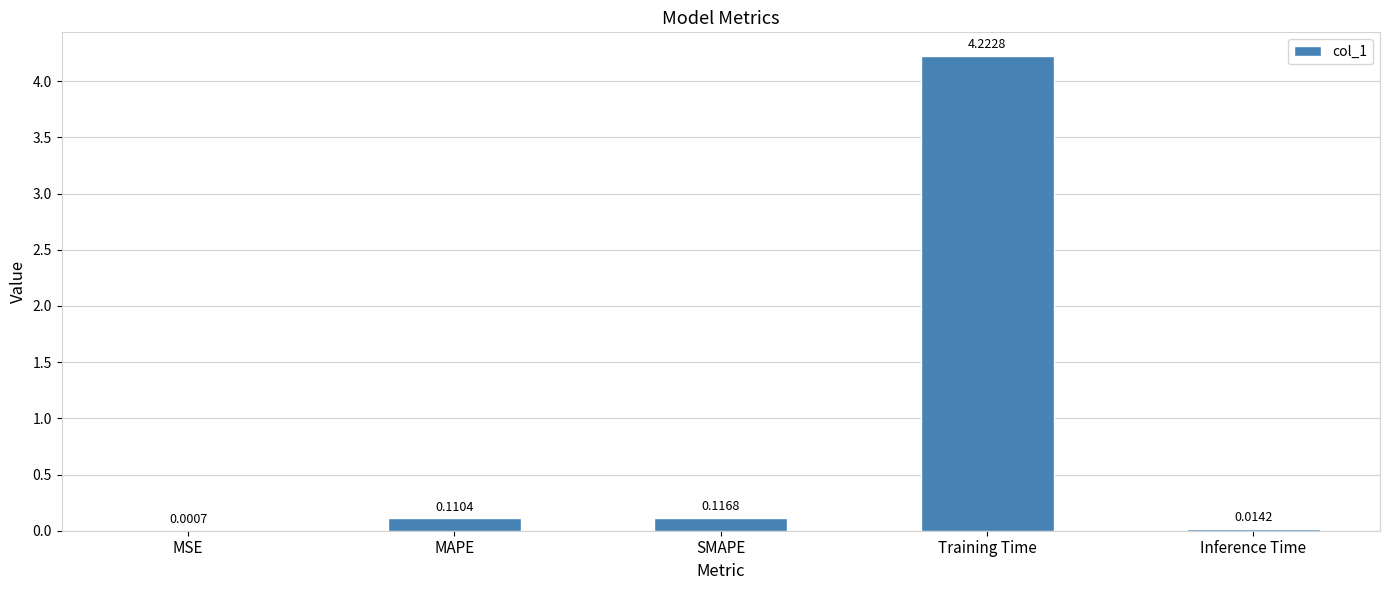

What is the change in value from MSE to SMAPE?

+0.1